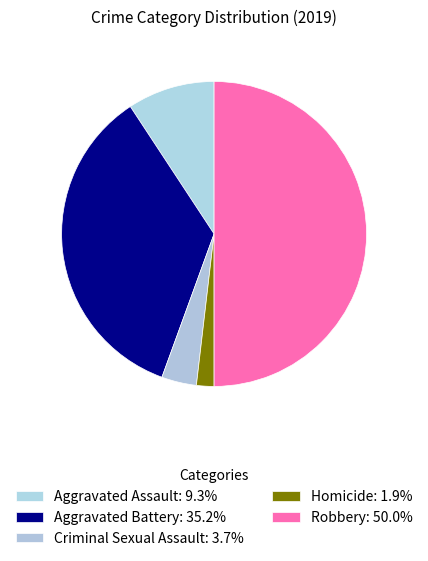

To the nearest percent, what portion does Robbery represent?

50%